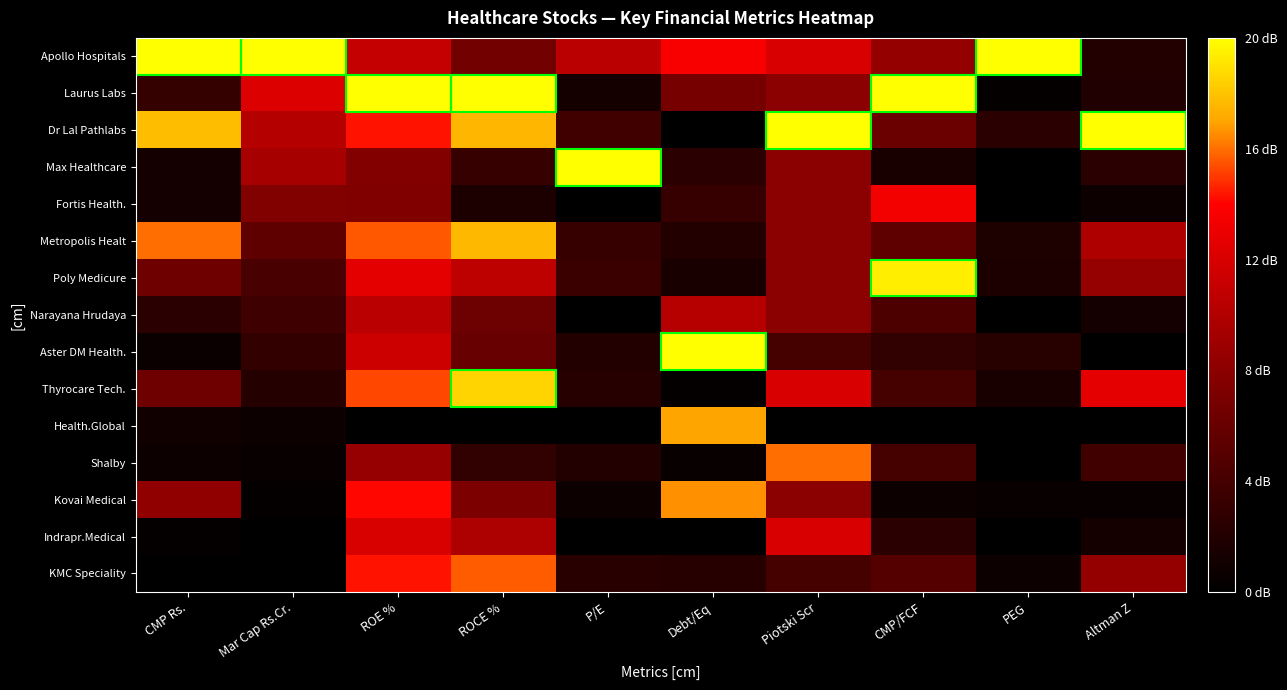

How many data points does each series have?

10